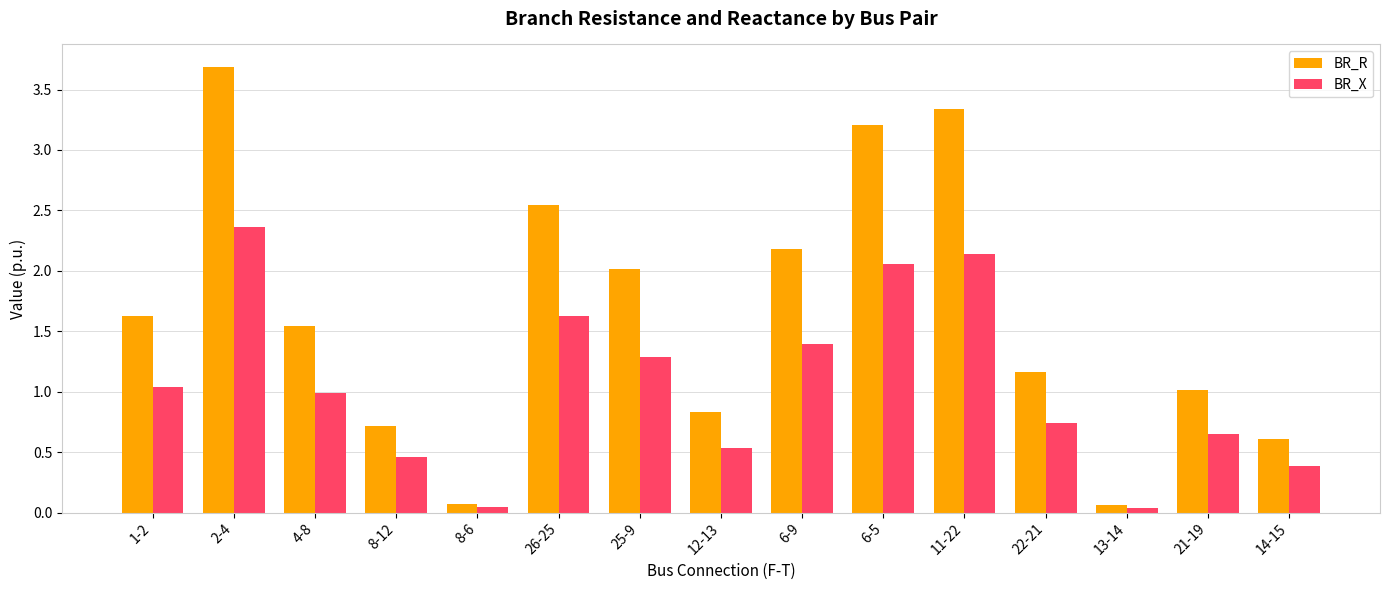

Is it true that BR_R equals 3.2 at 6-9?

False